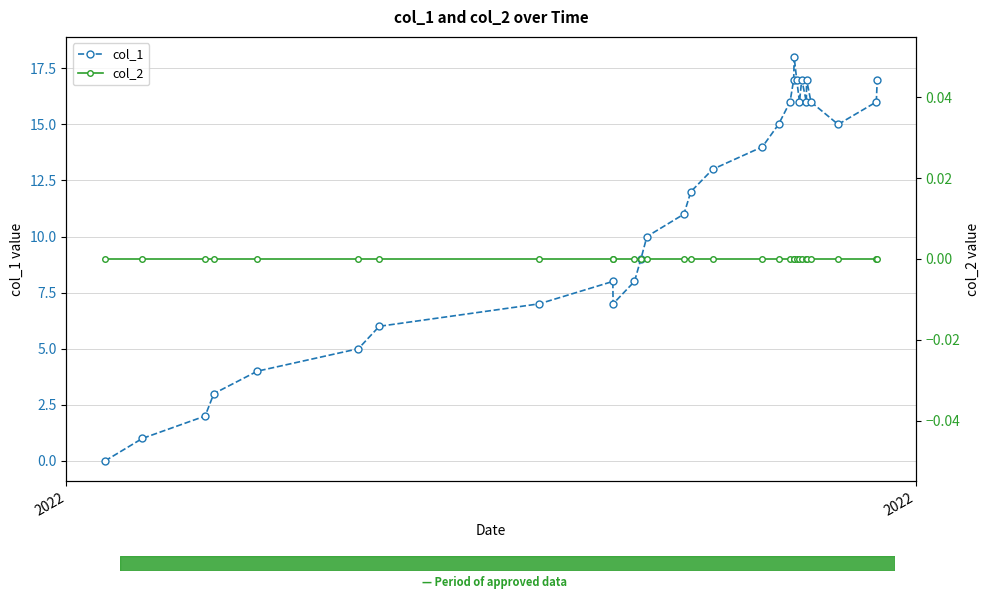

The value of col_1 at 8 is 5. True or false?

False